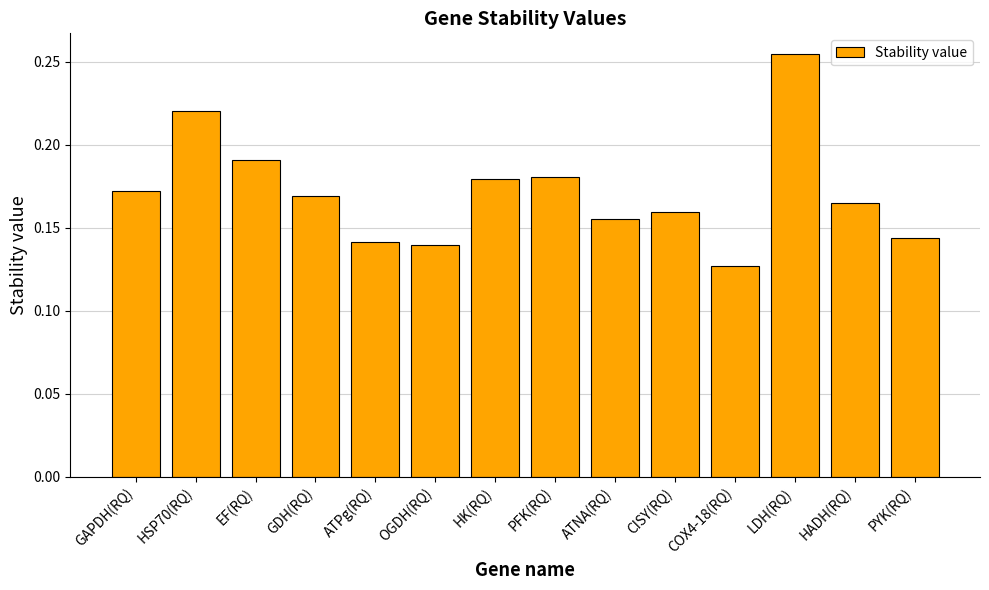

What is the sum of all values?

2.4